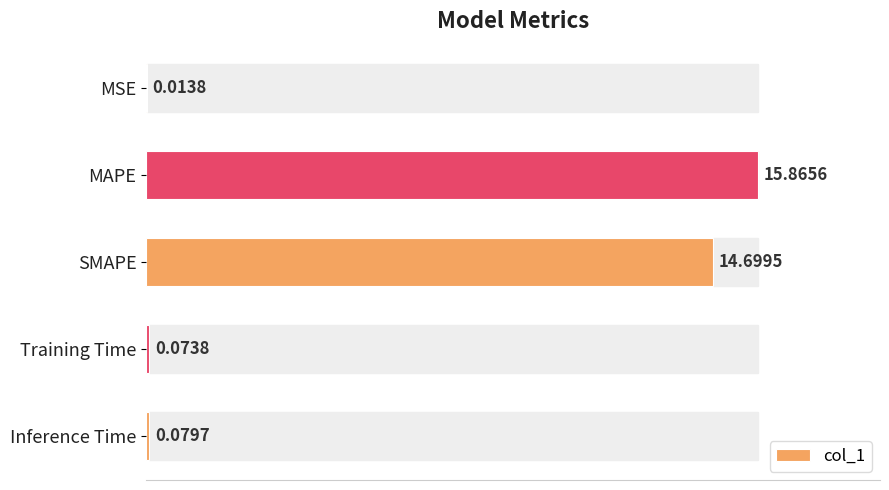

What is the sum of all values?

30.7